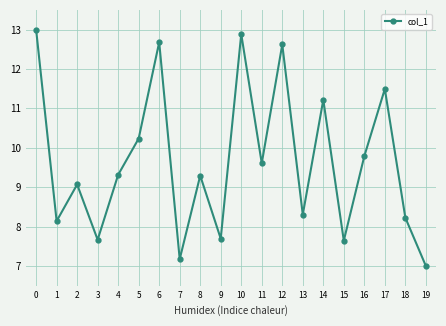

What is the difference between the second highest and second lowest values?

5.7